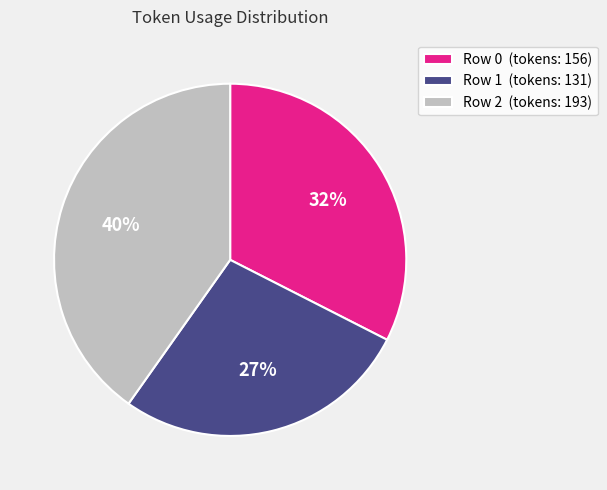

Which category has the biggest portion of the pie?

Row 2 (tokens: 193)